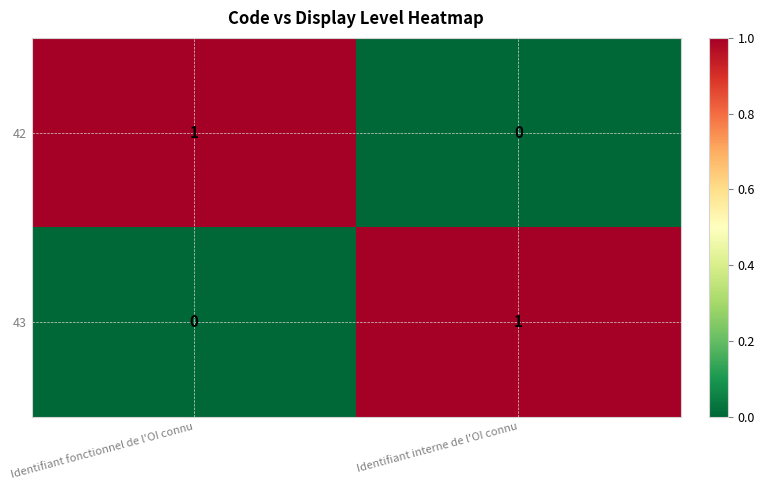

List the labels in order of 42 value, smallest first.

Identifiant interne de l'OI connu, Identifiant fonctionnel de l'OI connu